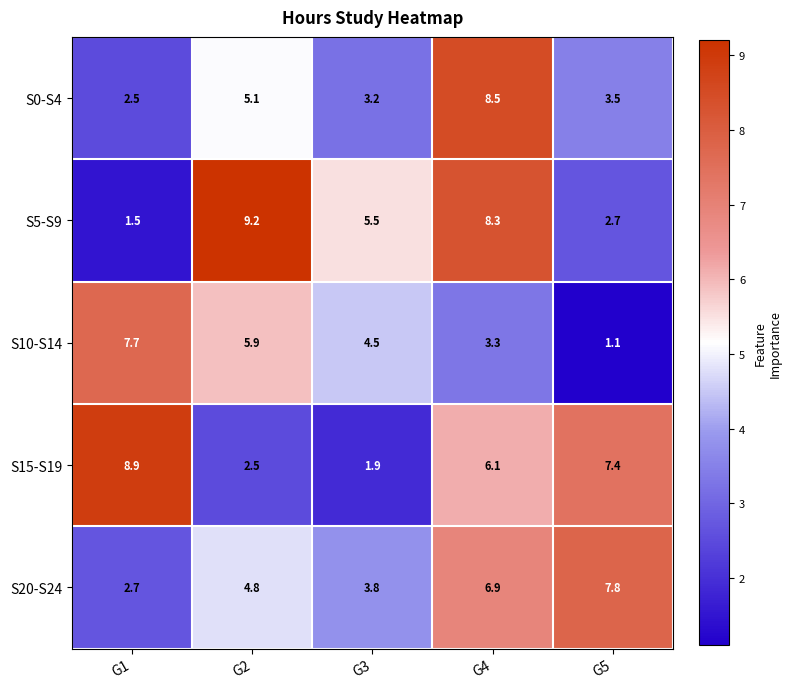

Reading right to left, what are all the values shown in this chart?

S0-S4: G5=3.5	G4=8.5	G3=3.2	G2=5.1	G1=2.5
S5-S9: G5=2.7	G4=8.3	G3=5.5	G2=9.2	G1=1.5
S10-S14: G5=1.1	G4=3.3	G3=4.5	G2=5.9	G1=7.7
S15-S19: G5=7.4	G4=6.1	G3=1.9	G2=2.5	G1=8.9
S20-S24: G5=7.8	G4=6.9	G3=3.8	G2=4.8	G1=2.7